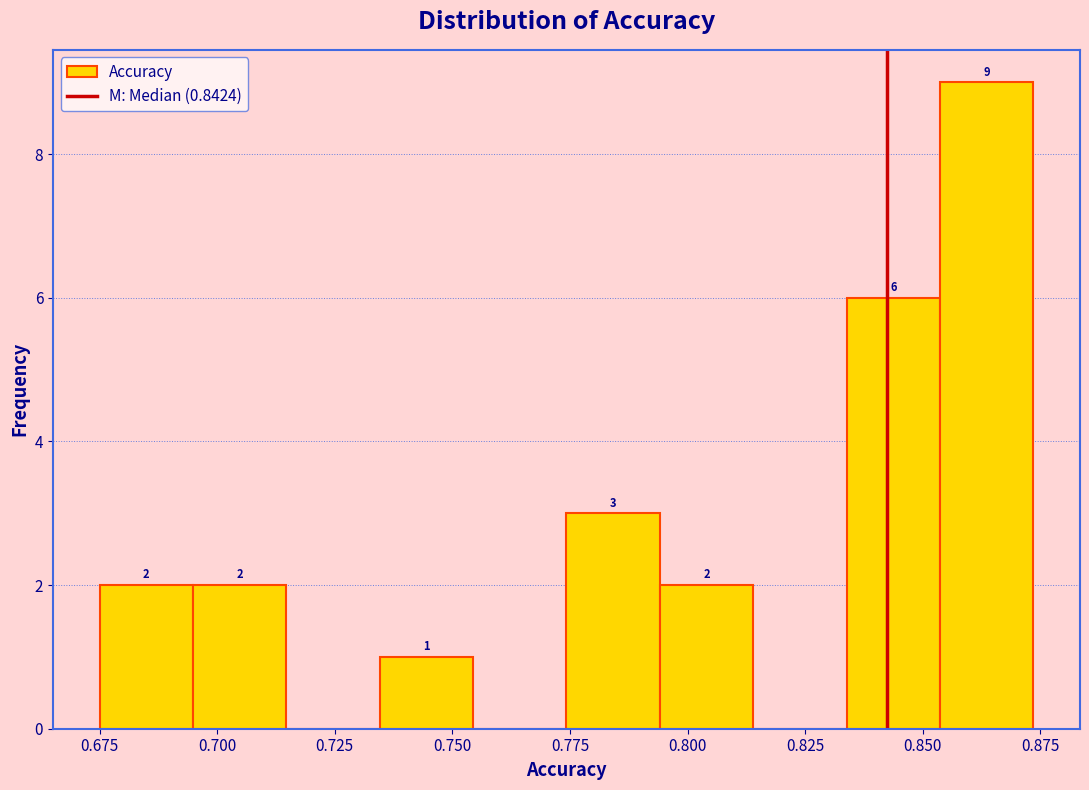

Around what value on the x-axis is the tallest bar? Give the approximate position of its centre, as read against the axis.

0.865